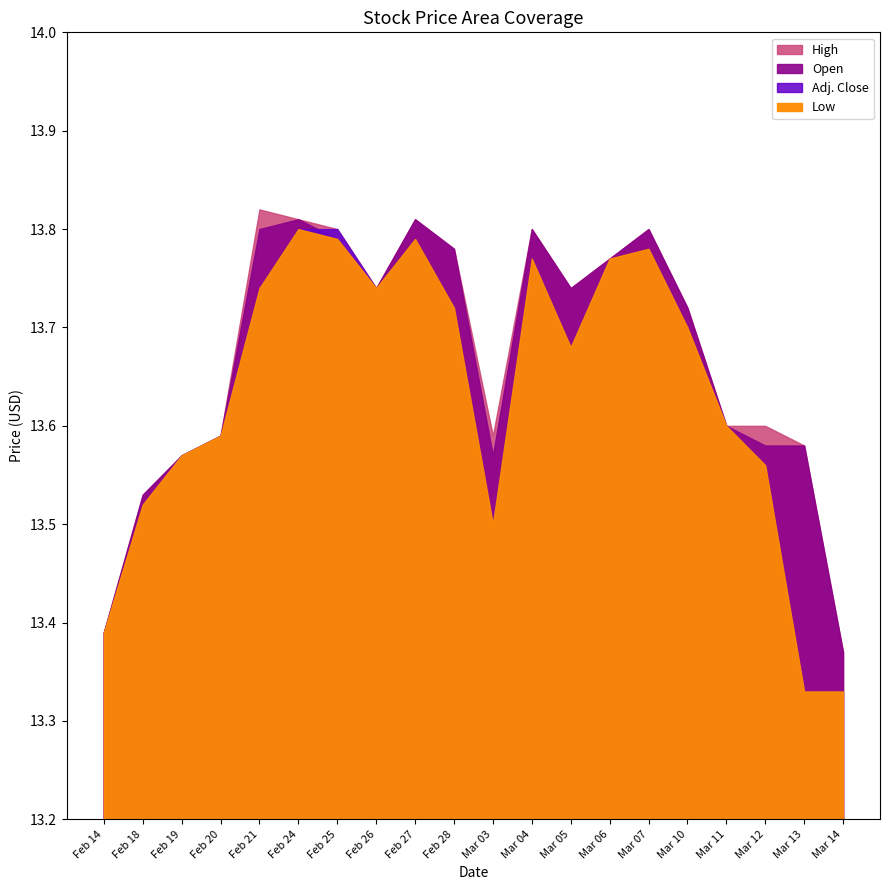

At which category is the sum across all series the highest?

Feb 24